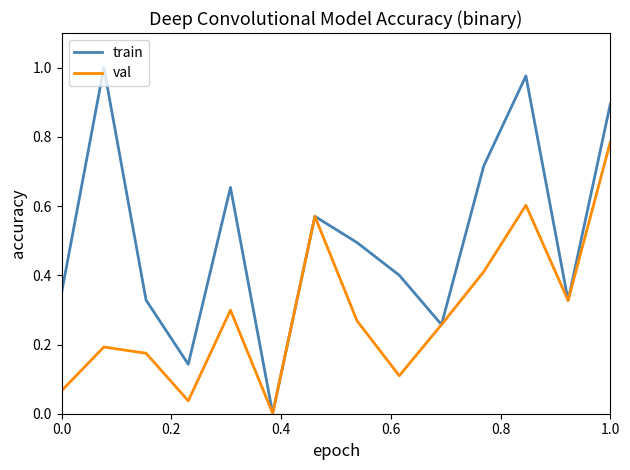

Rank the series by their average value, from highest to lowest.

train, val